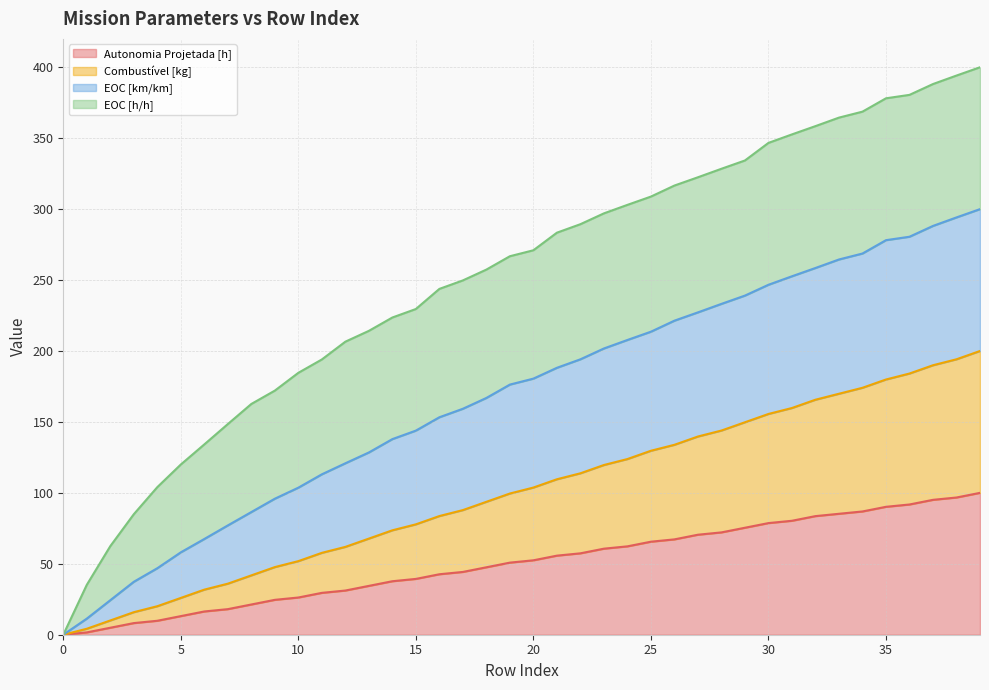

What is the highest value of the Autonomia Projetada [h] series?

100.0